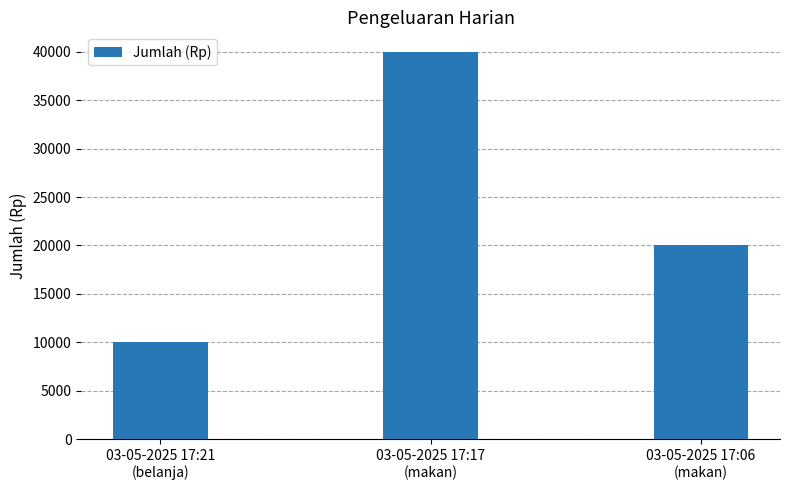

List the labels in order of value, smallest first.

03-05-2025 17:21
(belanja), 03-05-2025 17:06
(makan), 03-05-2025 17:17
(makan)